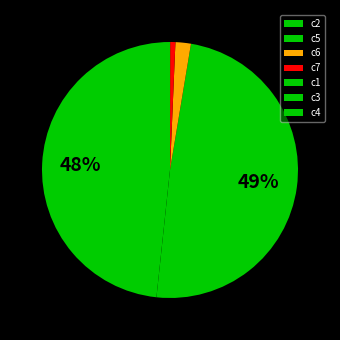

What is the change in value from c2 to c7?

-1518.5